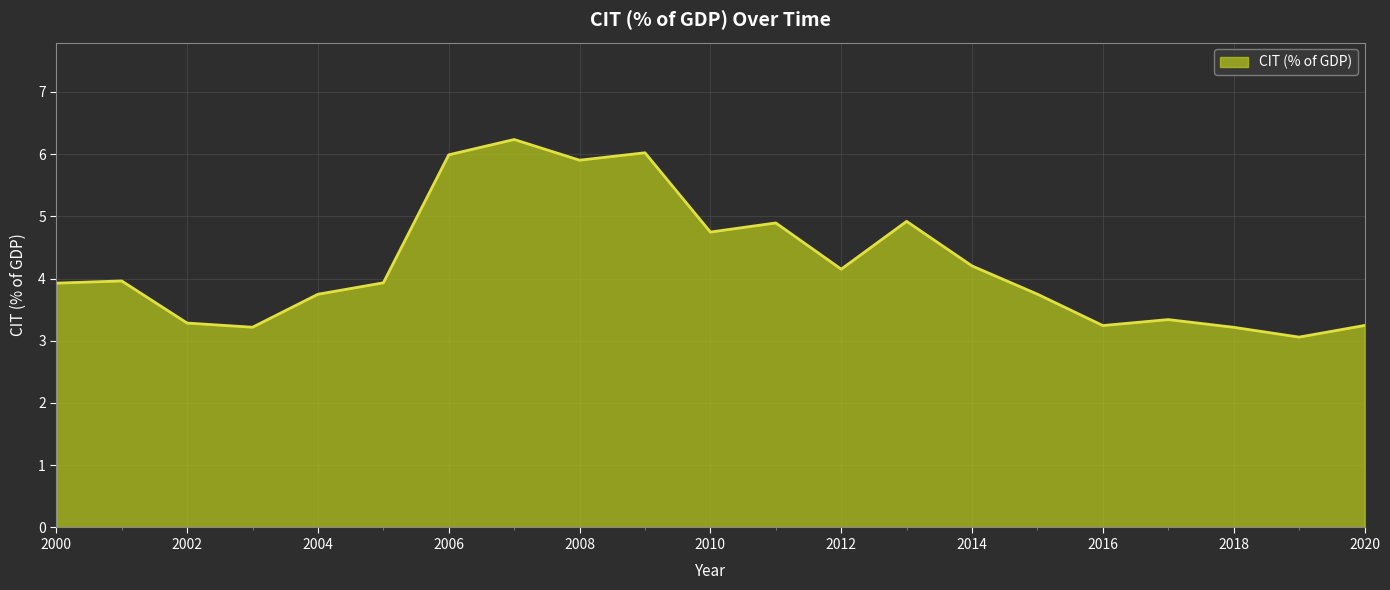

What is the difference between the maximum and minimum values?

3.2